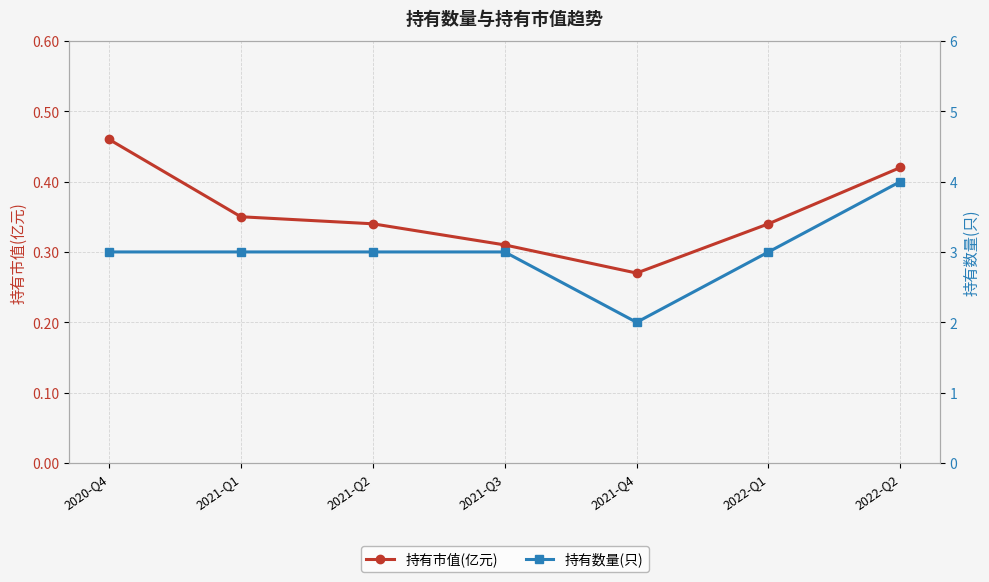

Which category has the lowest value in the 持有市值(亿元) series?

2021-Q4